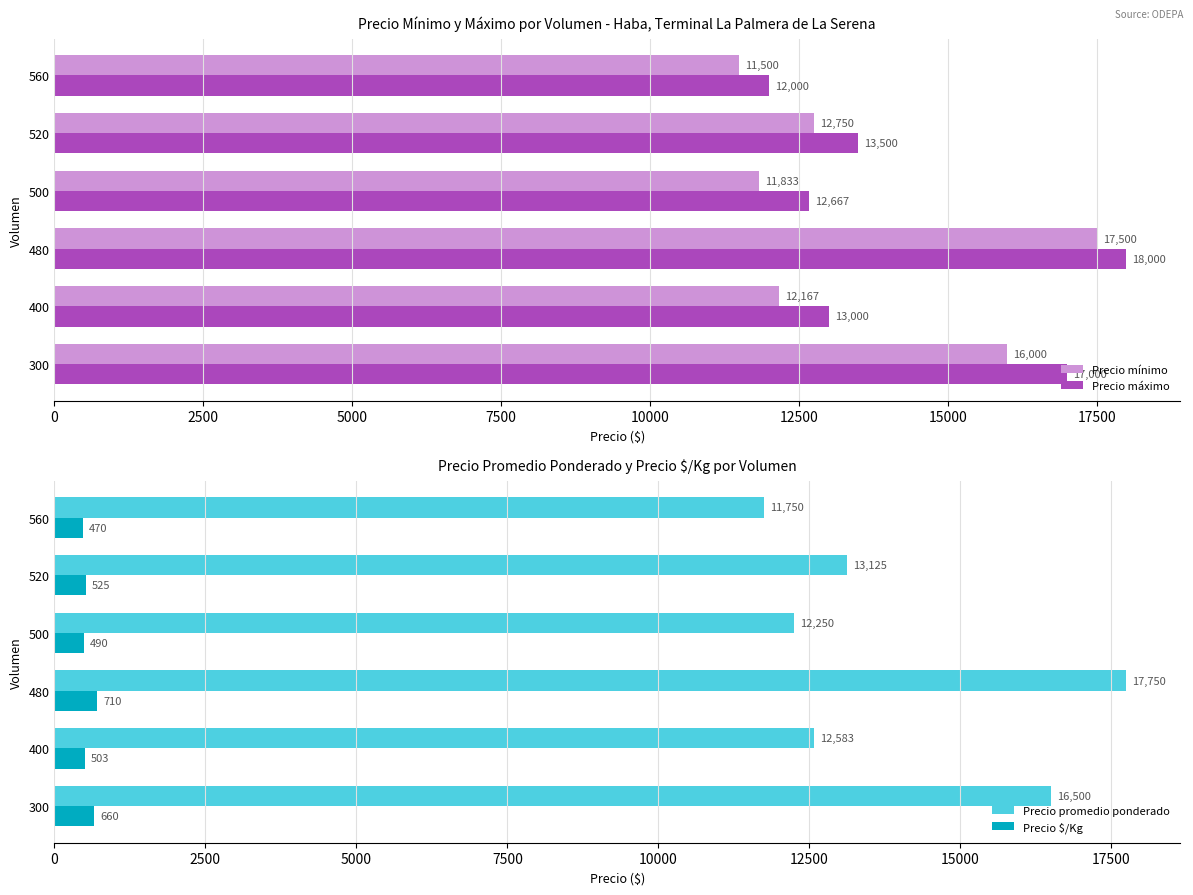

Is it true that Precio máximo equals 6945 at 500?

False